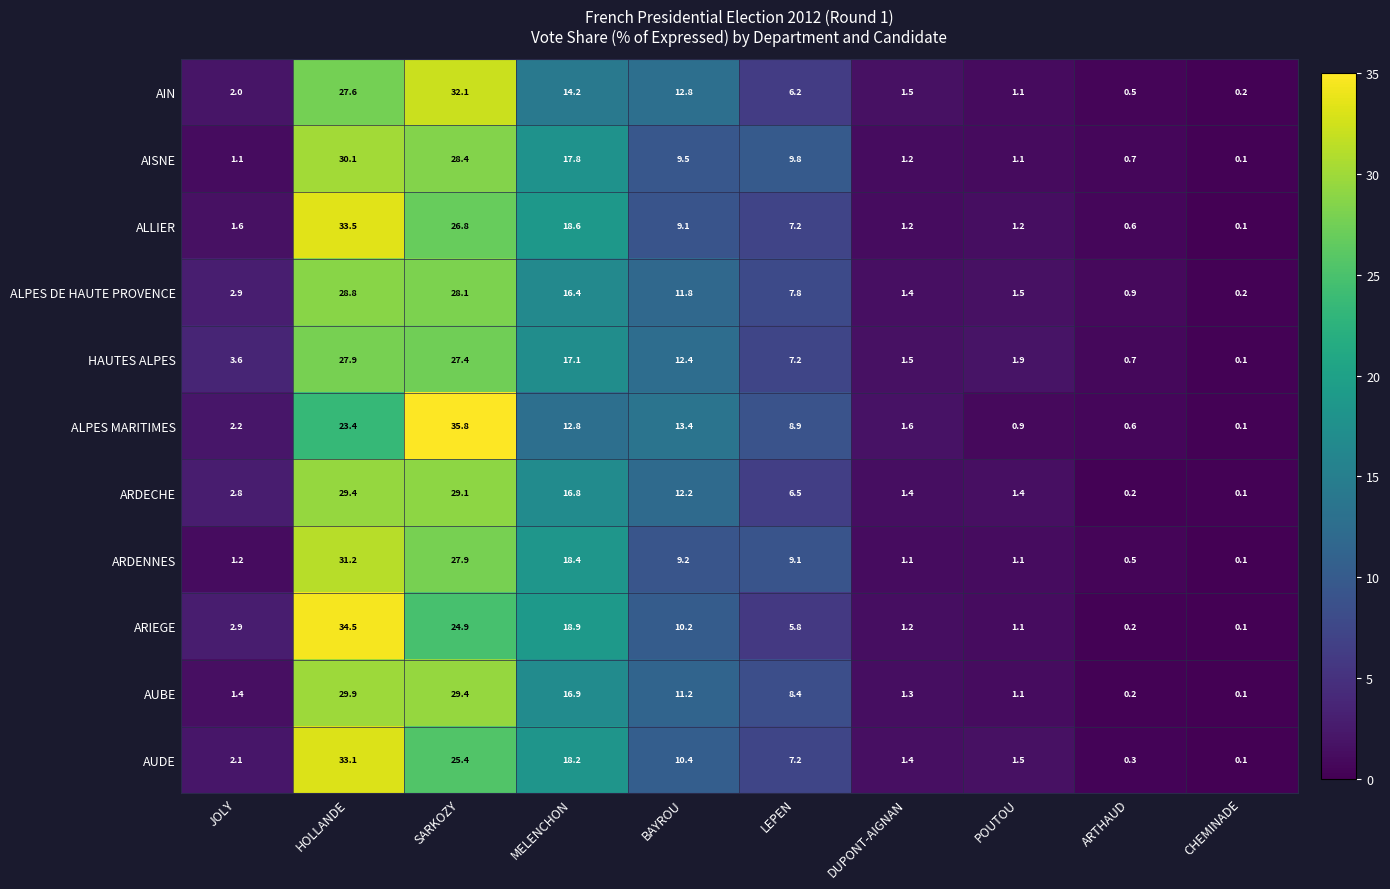

What is the total value across all series at SARKOZY?

315.3